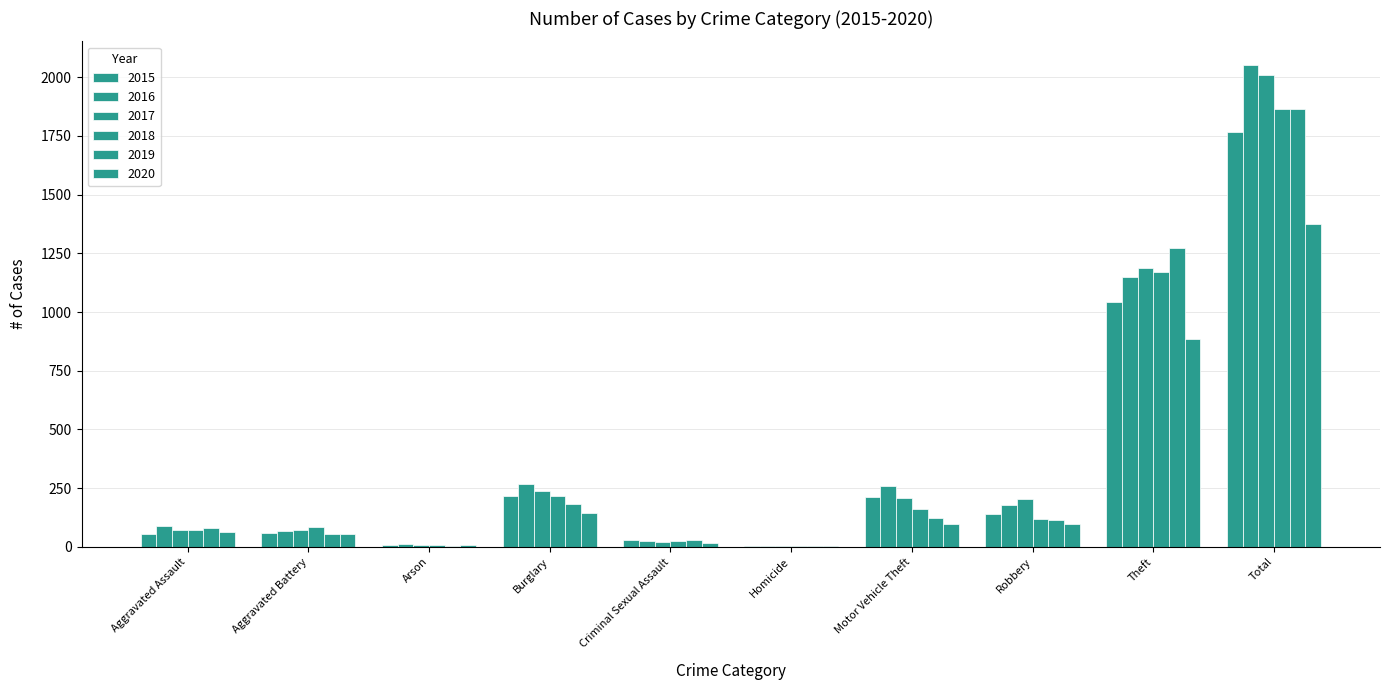

What is the difference between the maximum and minimum values in the 2016 series?

2046